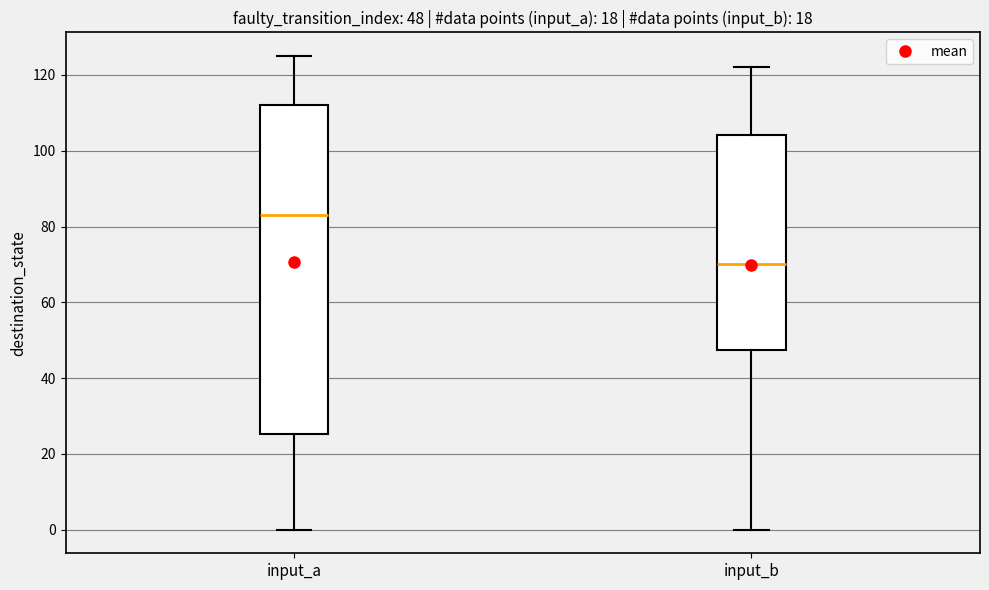

Which box has the highest median line?

input_a